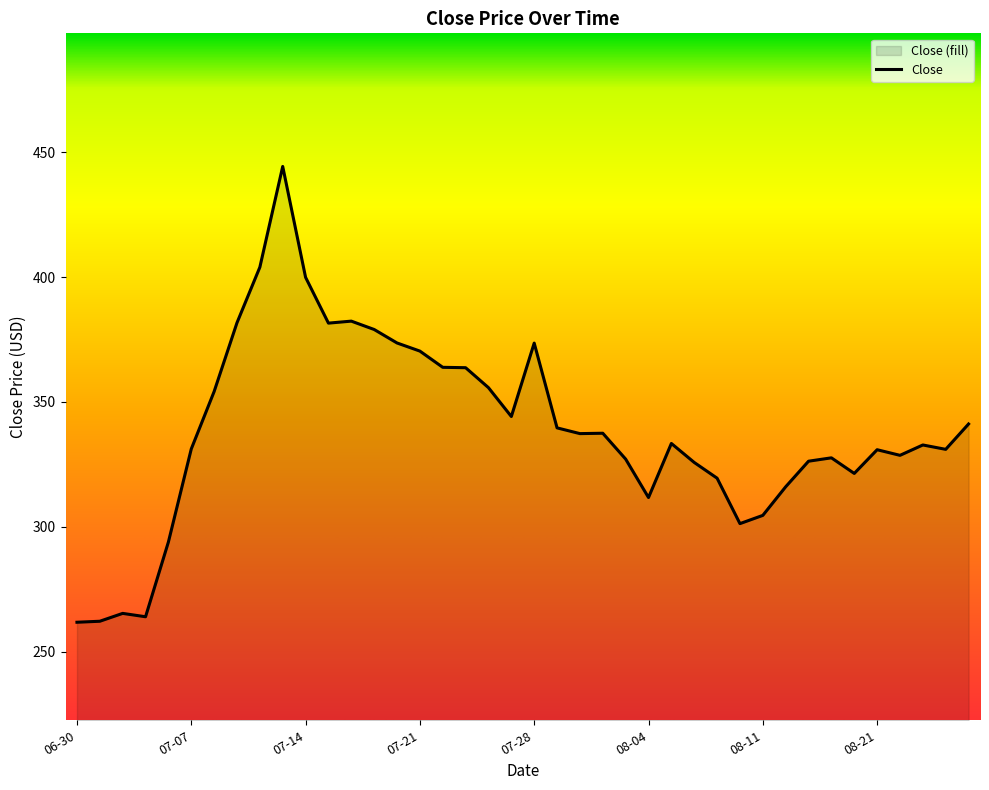

What is the maximum value shown in the chart?

444.3